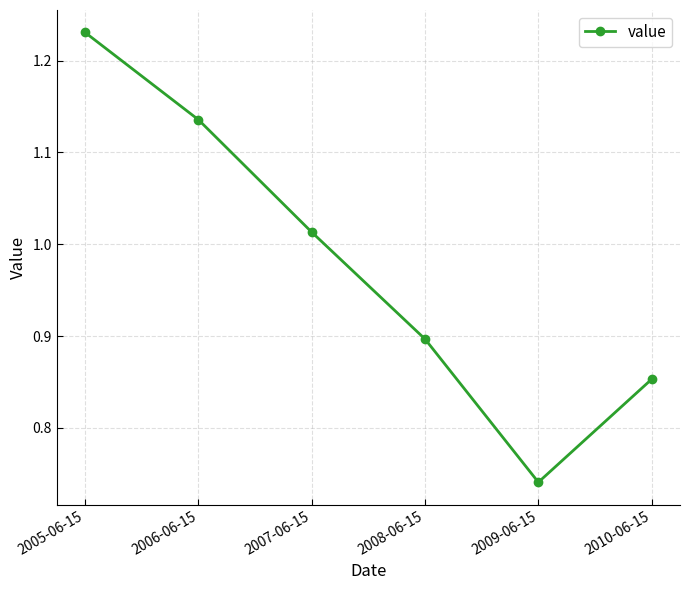

What is the label of the 2nd point from the right?

2009-06-15